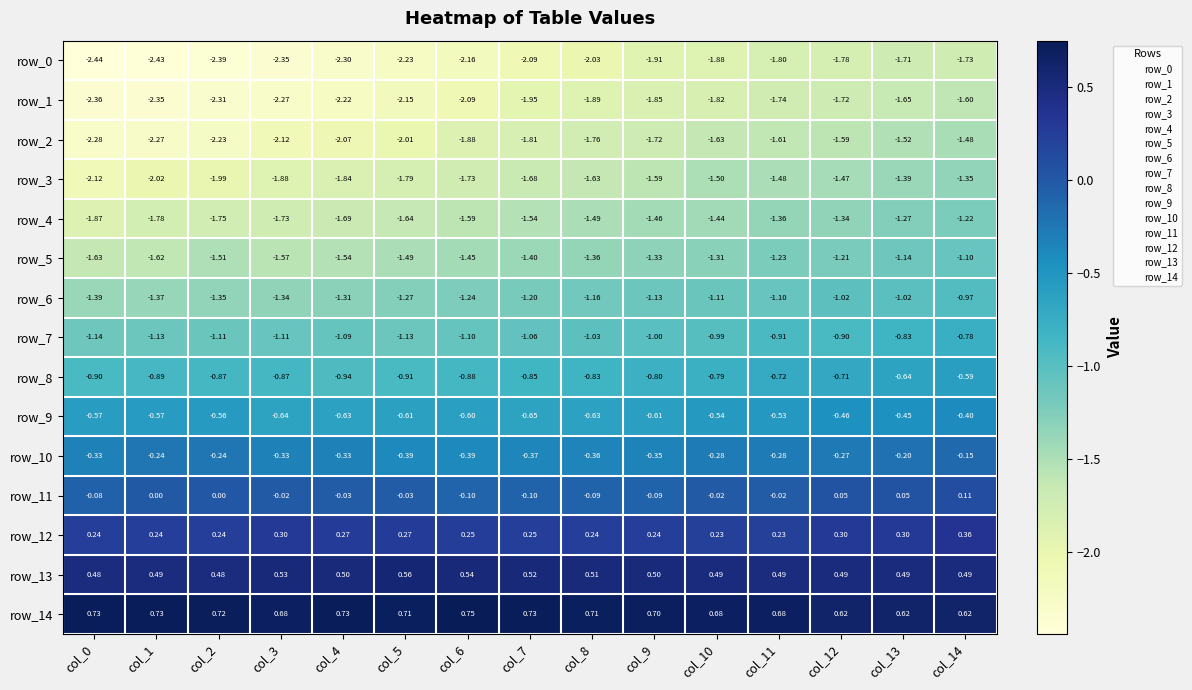

What is the sum of all row_13 values?

7.6